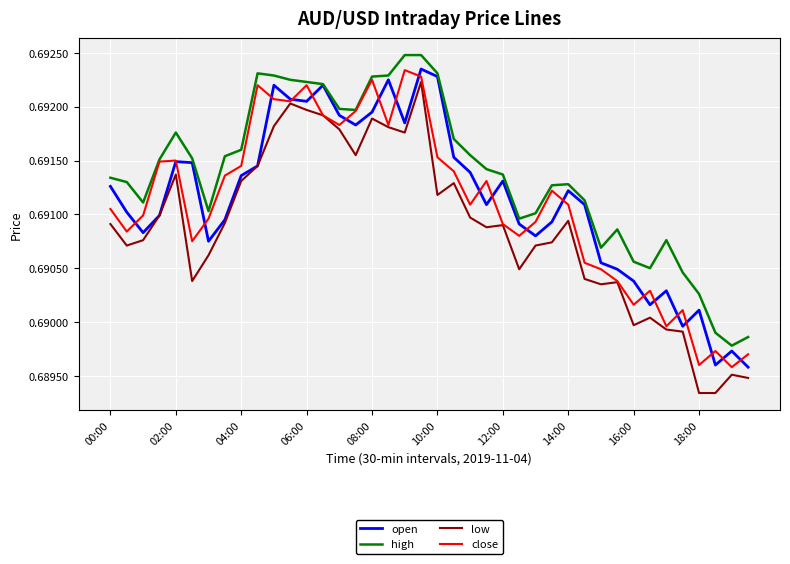

True or false: low and high cross at least once.

False